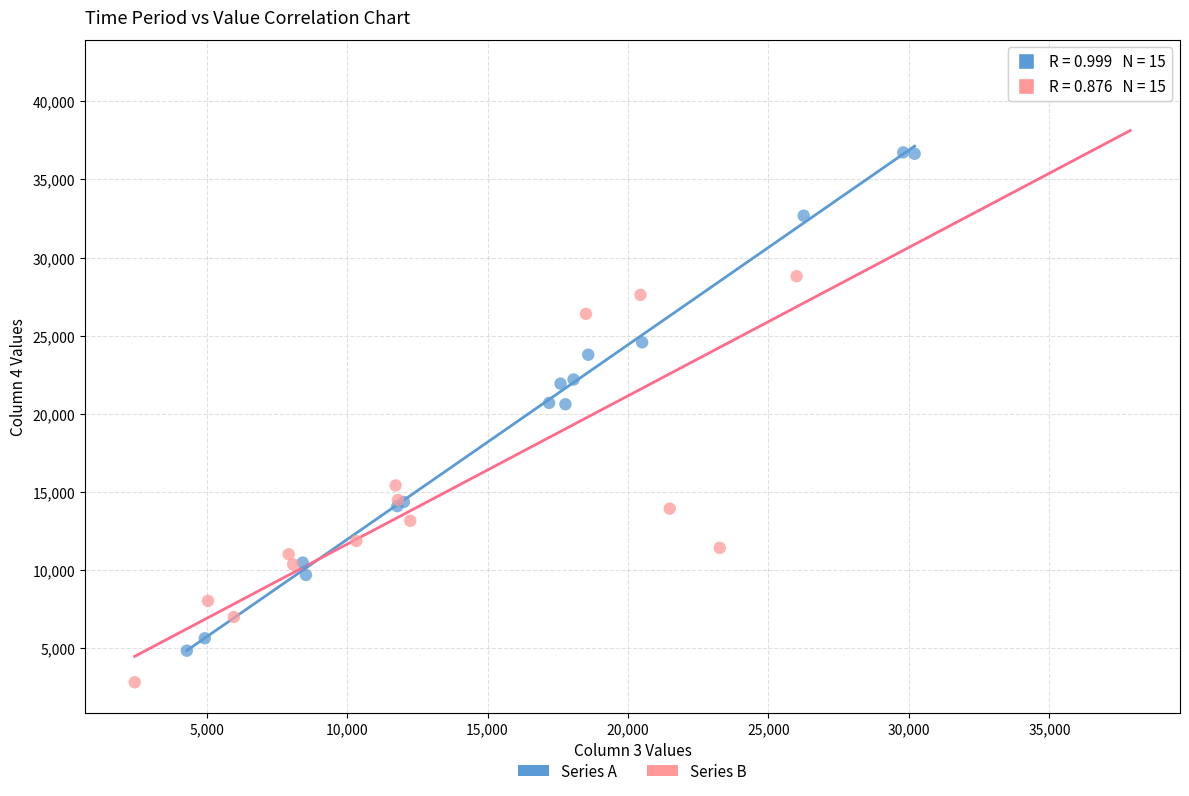

What are all the series names shown in the legend?

Series A, Series B